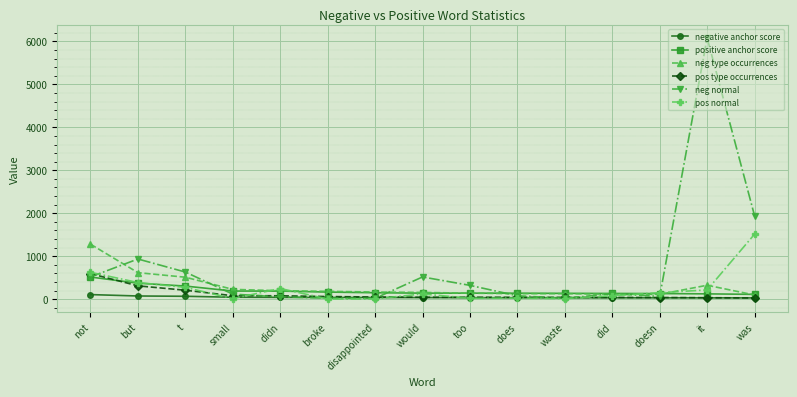

What is the value of the positive anchor score point at the 11th from the left?

135.3